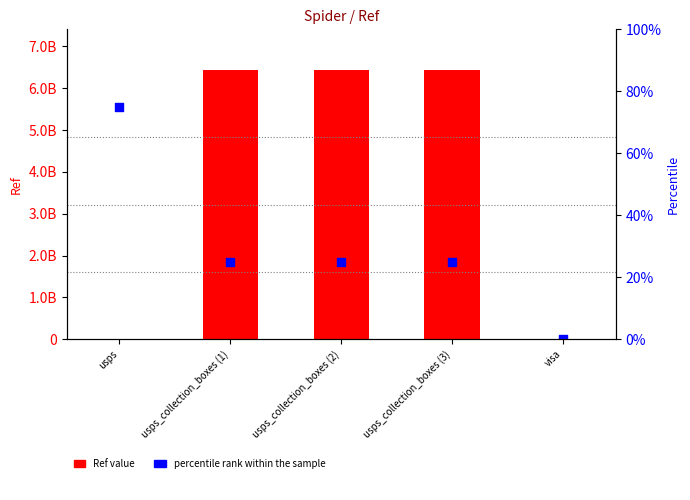

Which series reaches the maximum Y coordinate?

Ref